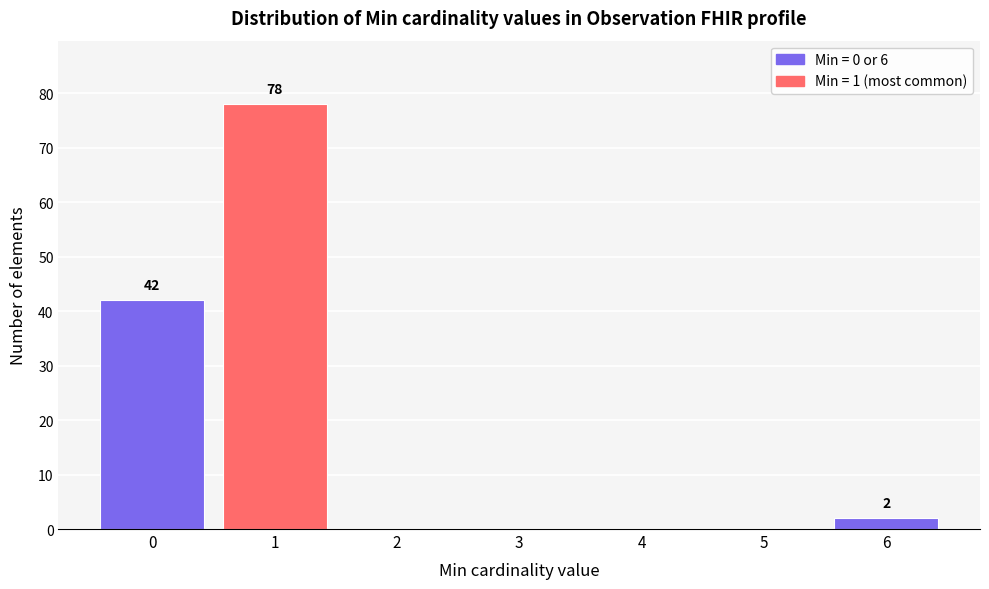

Reading left to right, what are all the values shown in this chart?

0=42	1=78	2=0	3=0	4=0	5=0	6=2